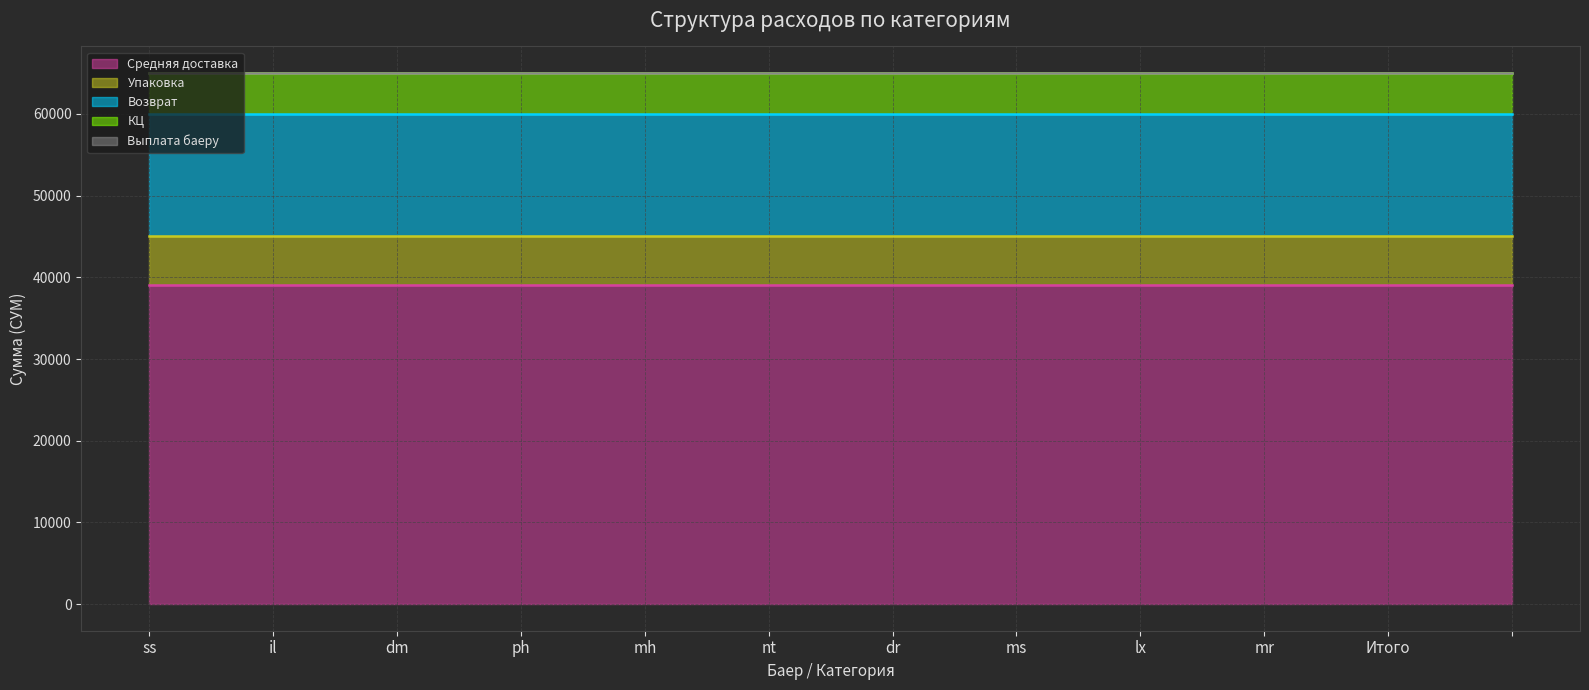

Reading left to right, list all the values displayed in this chart.

Средняя доставка: ss=39000	il=39000	dm=39000	ph=39000	mh=39000	nt=39000	dr=39000	ms=39000	lx=39000	mr=39000	Итого=39000	=39000
Упаковка: ss=6000	il=6000	dm=6000	ph=6000	mh=6000	nt=6000	dr=6000	ms=6000	lx=6000	mr=6000	Итого=6000	=6000
Возврат: ss=15000	il=15000	dm=15000	ph=15000	mh=15000	nt=15000	dr=15000	ms=15000	lx=15000	mr=15000	Итого=15000	=15000
КЦ: ss=5000	il=5000	dm=5000	ph=5000	mh=5000	nt=5000	dr=5000	ms=5000	lx=5000	mr=5000	Итого=5000	=5000
Выплата баеру: ss=0	il=0	dm=0	ph=0	mh=0	nt=0	dr=0	ms=0	lx=0	mr=0	Итого=0	=0